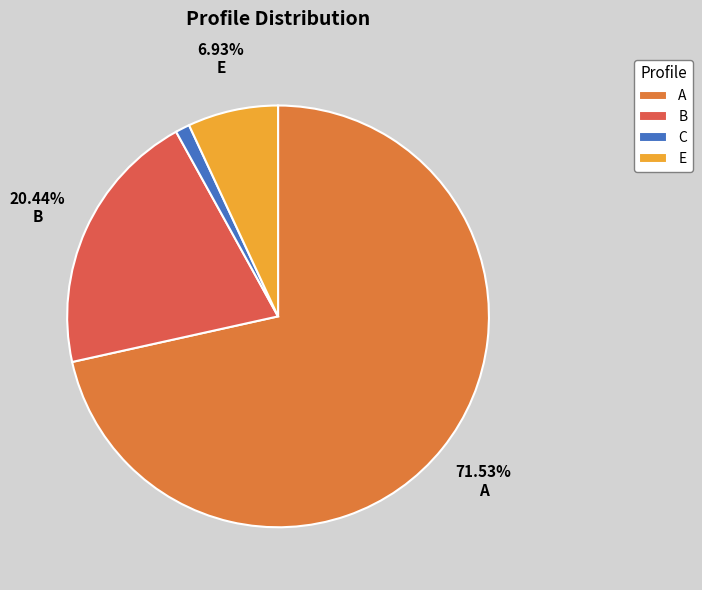

Count the number of slices in the pie.

4